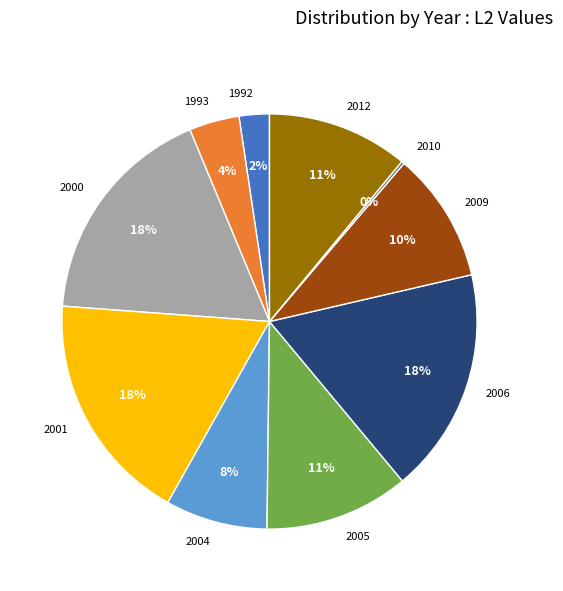

To the nearest percent, what is the combined percentage of 1992 and 2001?

20%